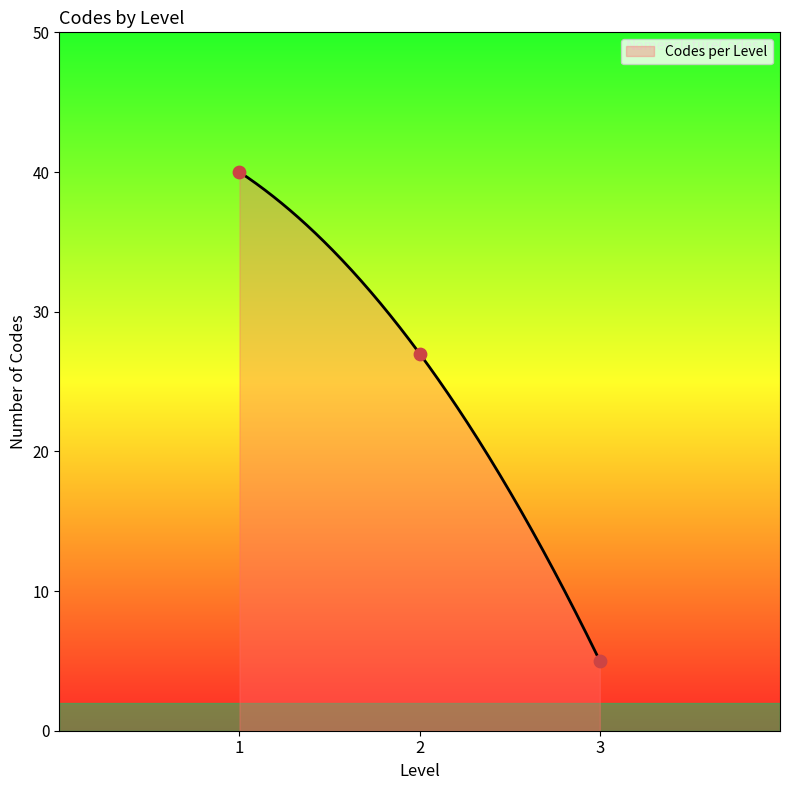

Between 2 and 3, which is larger?

2